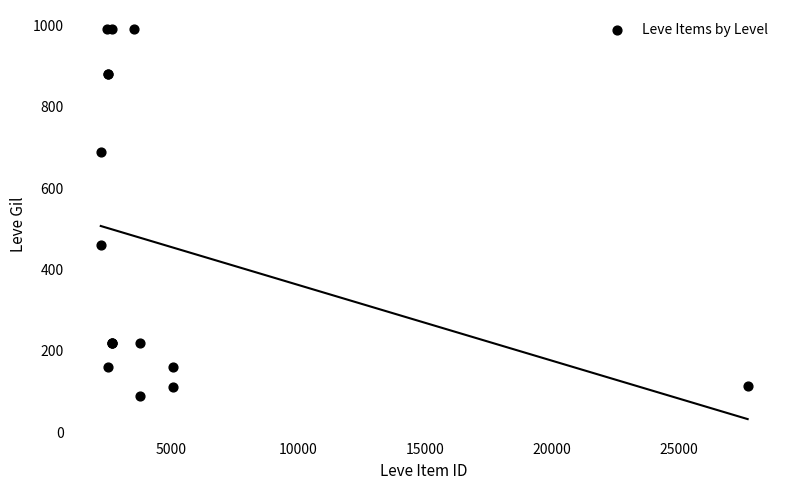

What Y value in the scatter plot is closest to 540?

460